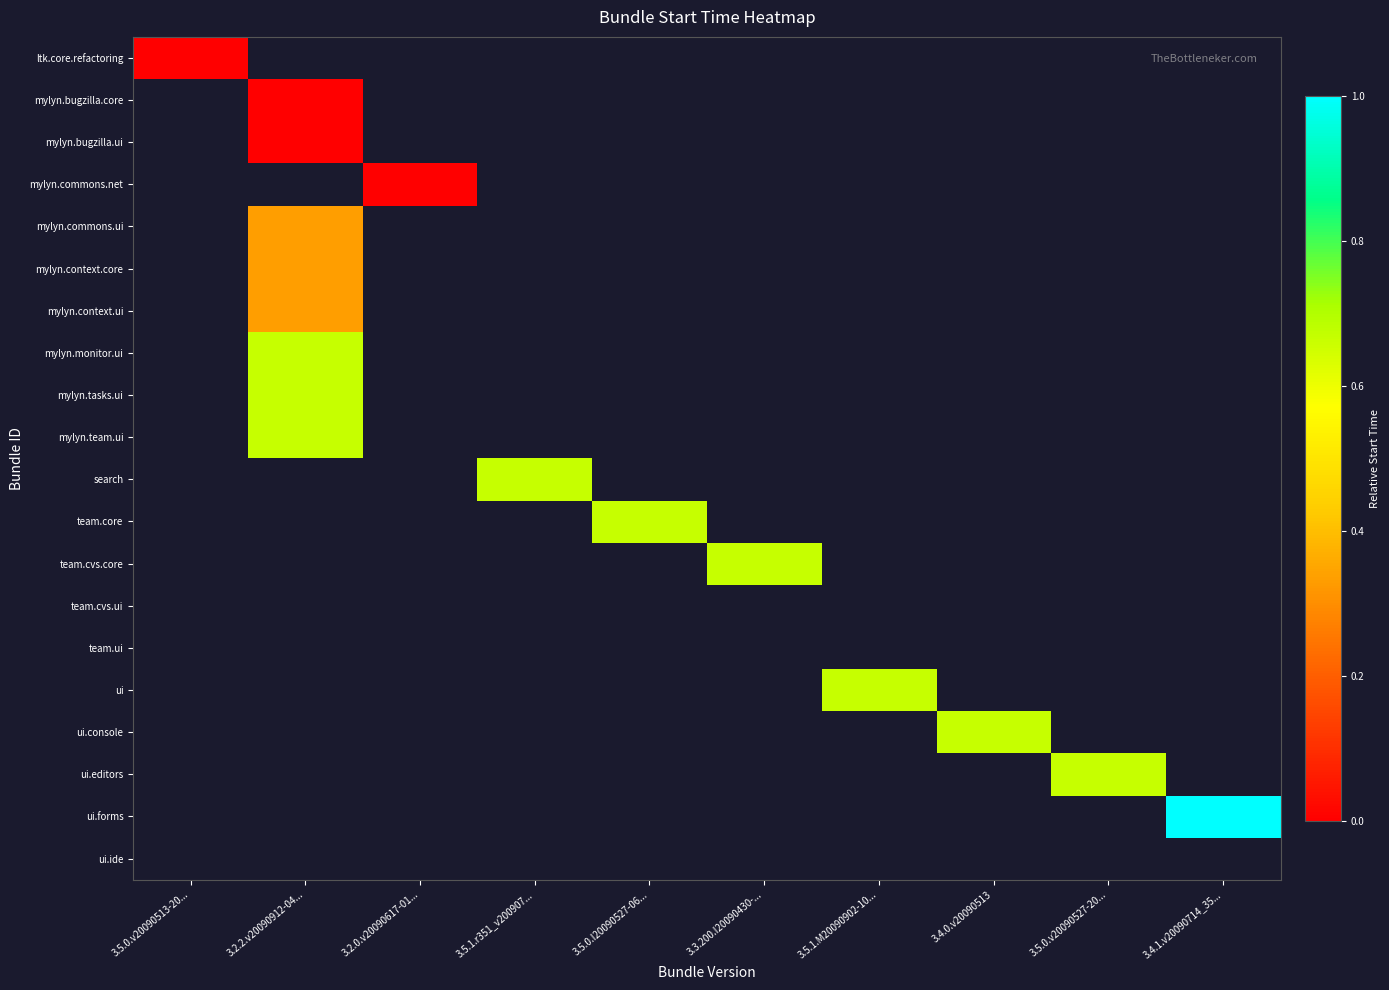

Which series has the largest range (max minus min)?

ltk.core.refactoring